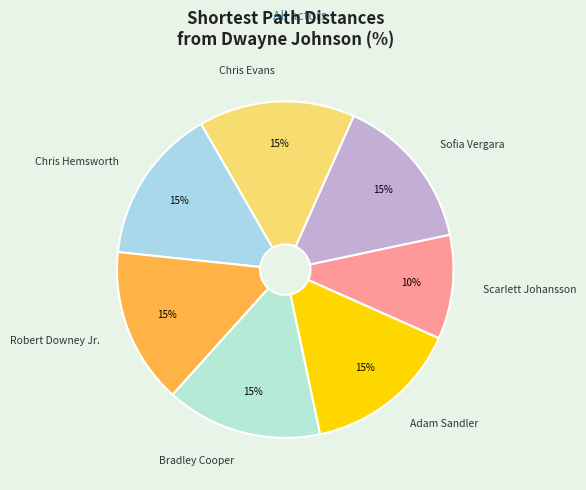

How many segments does this pie chart have?

7